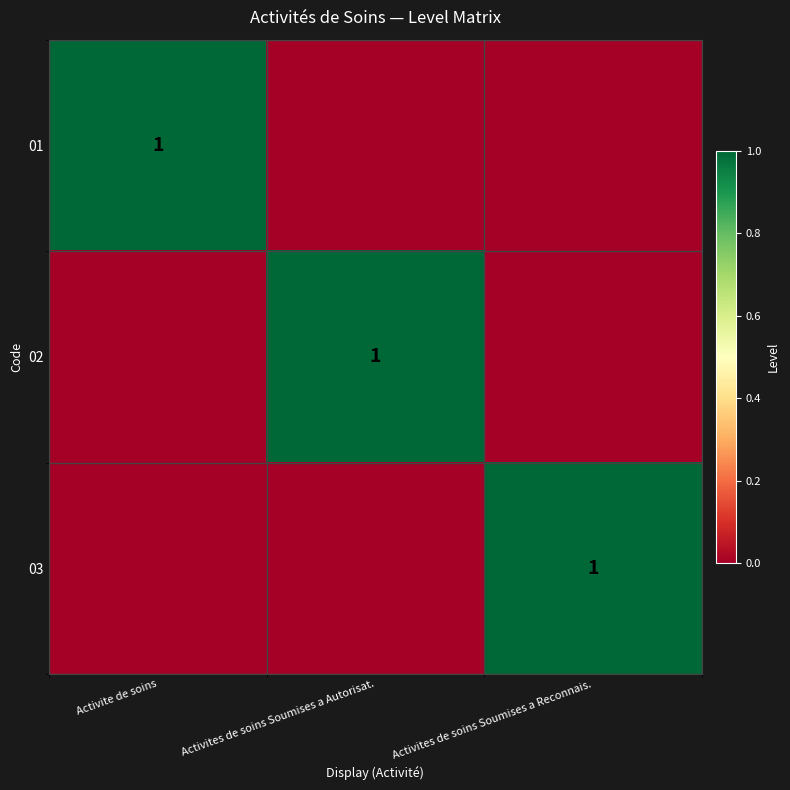

The value of 02 at Activites de soins Soumises a Autorisat. is 0. True or false?

False